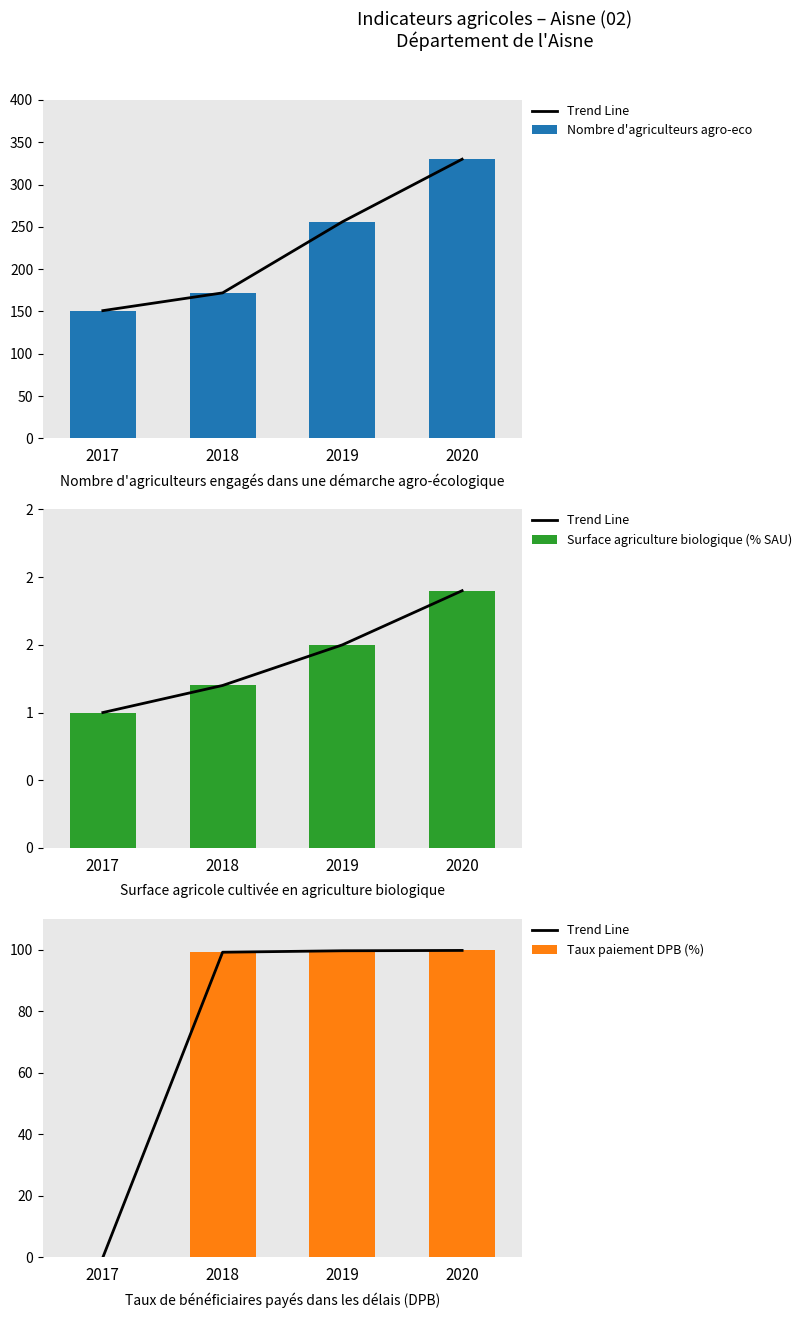

What is the sum of the Nombre d'agriculteurs agro-eco values at 2019 and 2020?

586